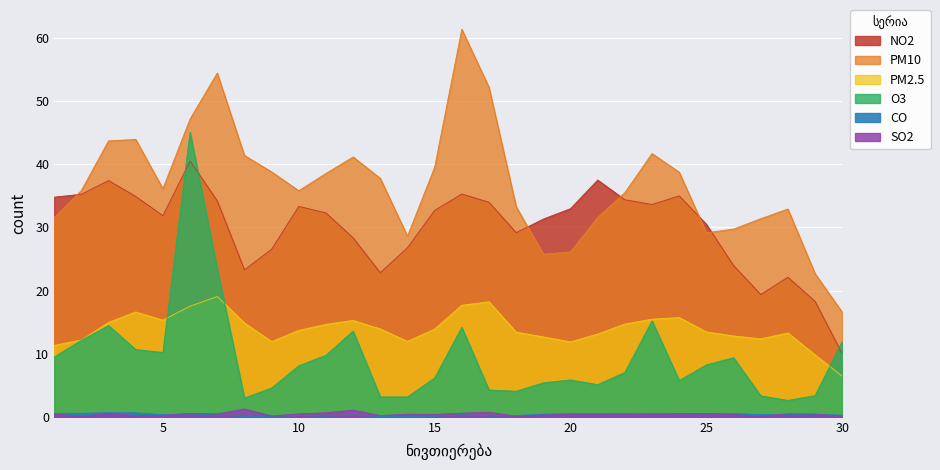

Count the number of data series in this chart.

6